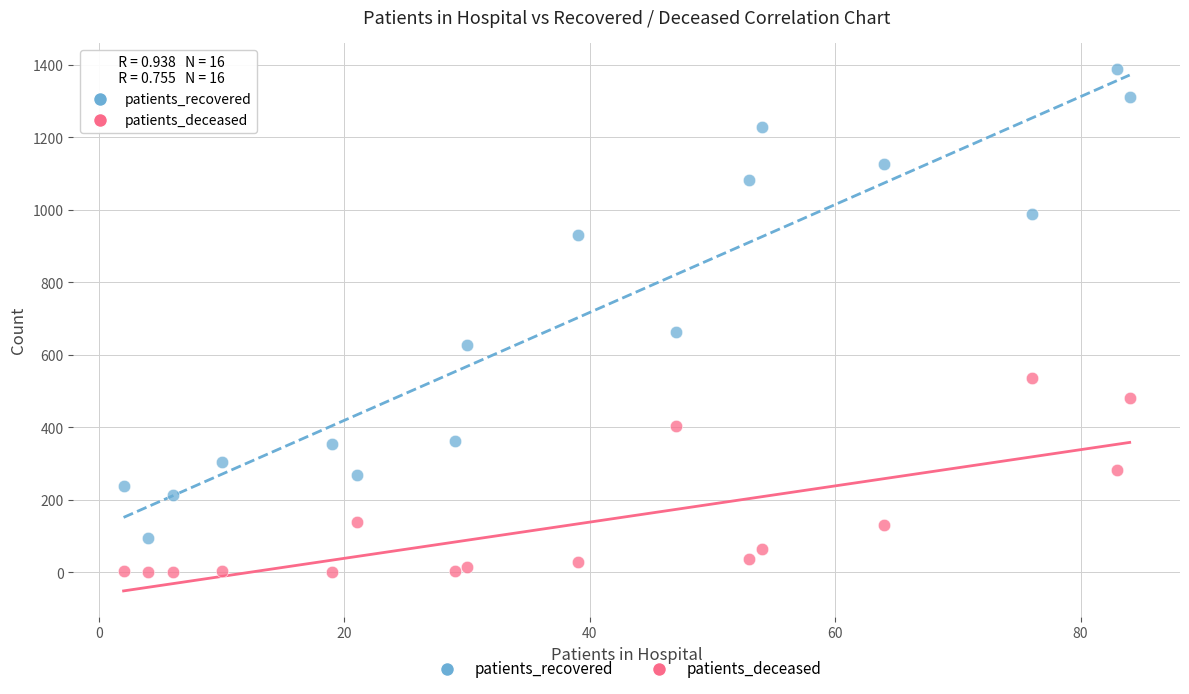

Across all data points, what is the range of Y values (max minus min)?

1389